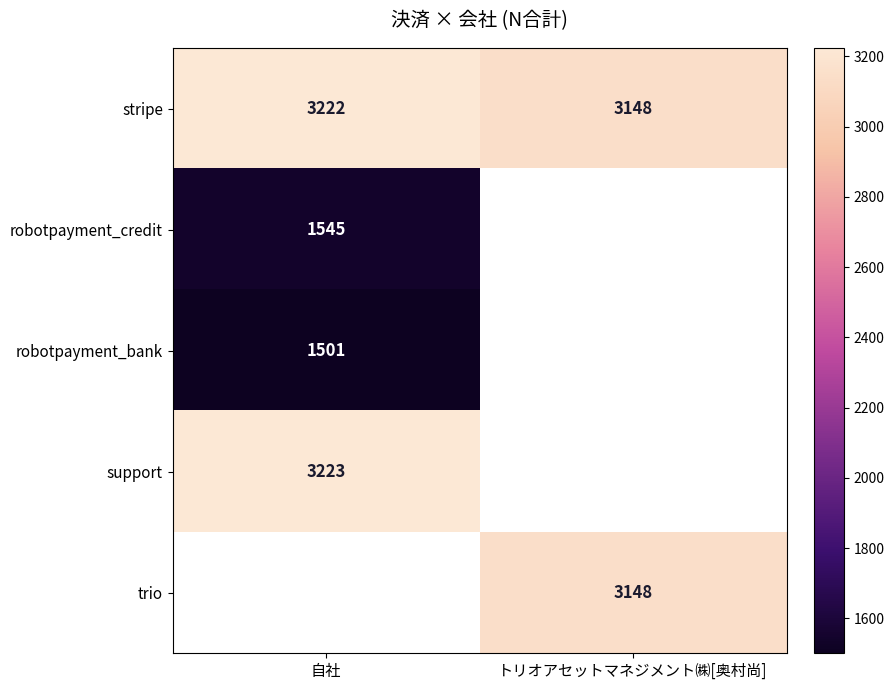

Is it true that stripe equals 5684.2 at 自社?

False